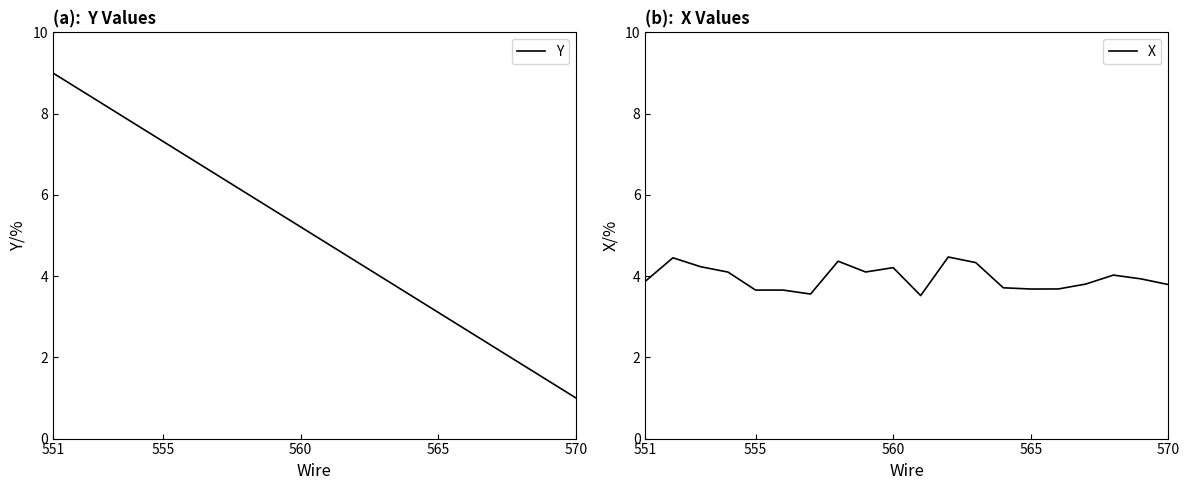

Which category has the highest value in the Y series?

551